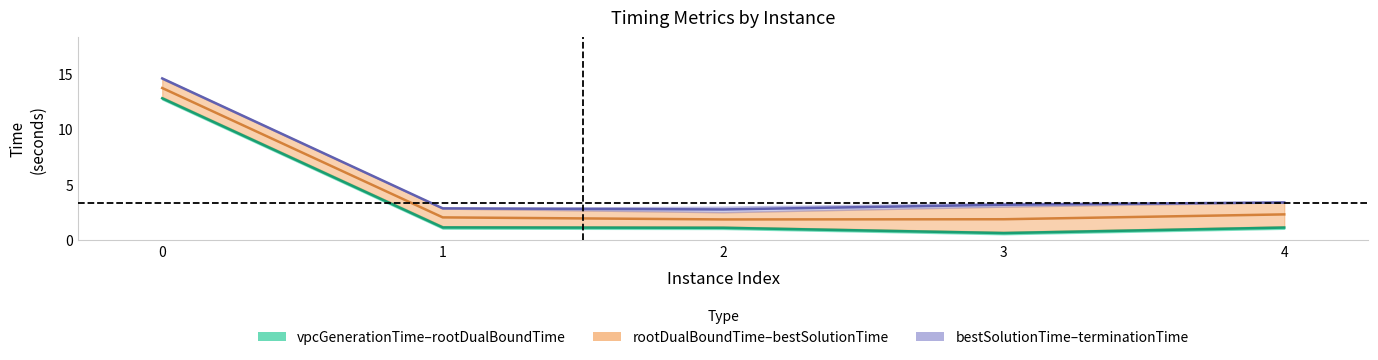

True or false: bestSolutionTime has a value of 4.2 at 2.

False